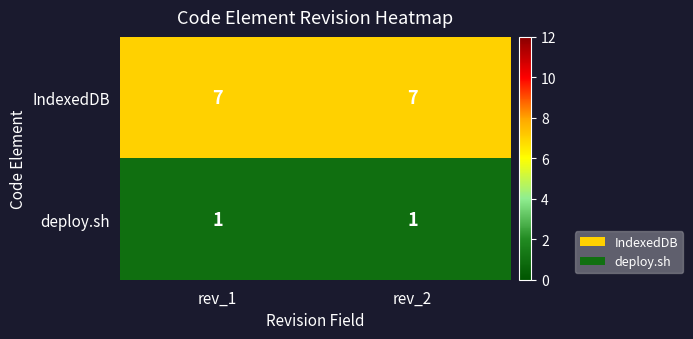

True or false: IndexedDB has a value of 10 at rev_2.

False